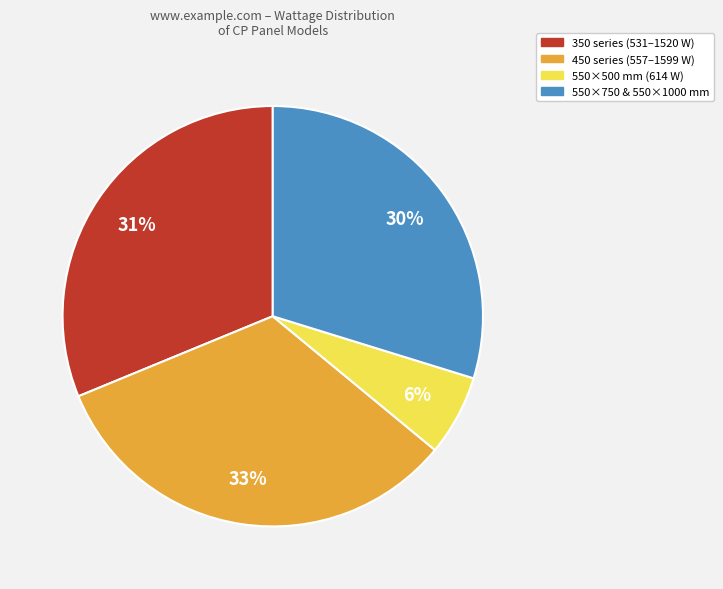

To the nearest percent, what is the average slice percentage?

25%